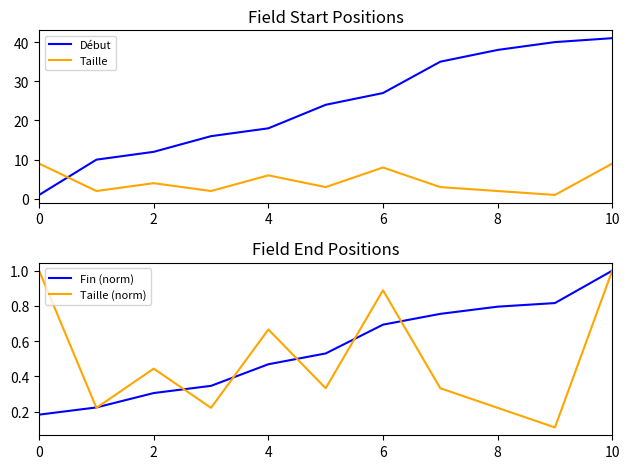

At which category does the chart reach its peak across all series?

10